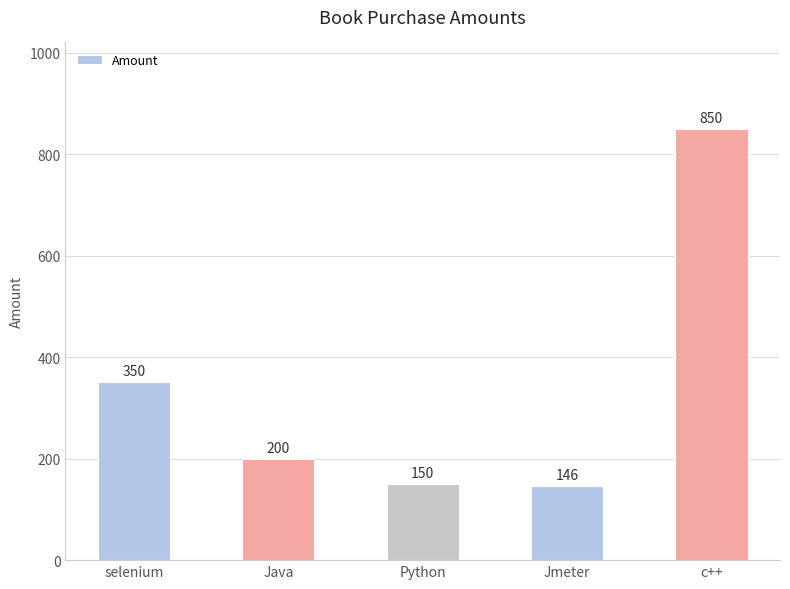

What is the label of the 3rd bar from the left?

Python